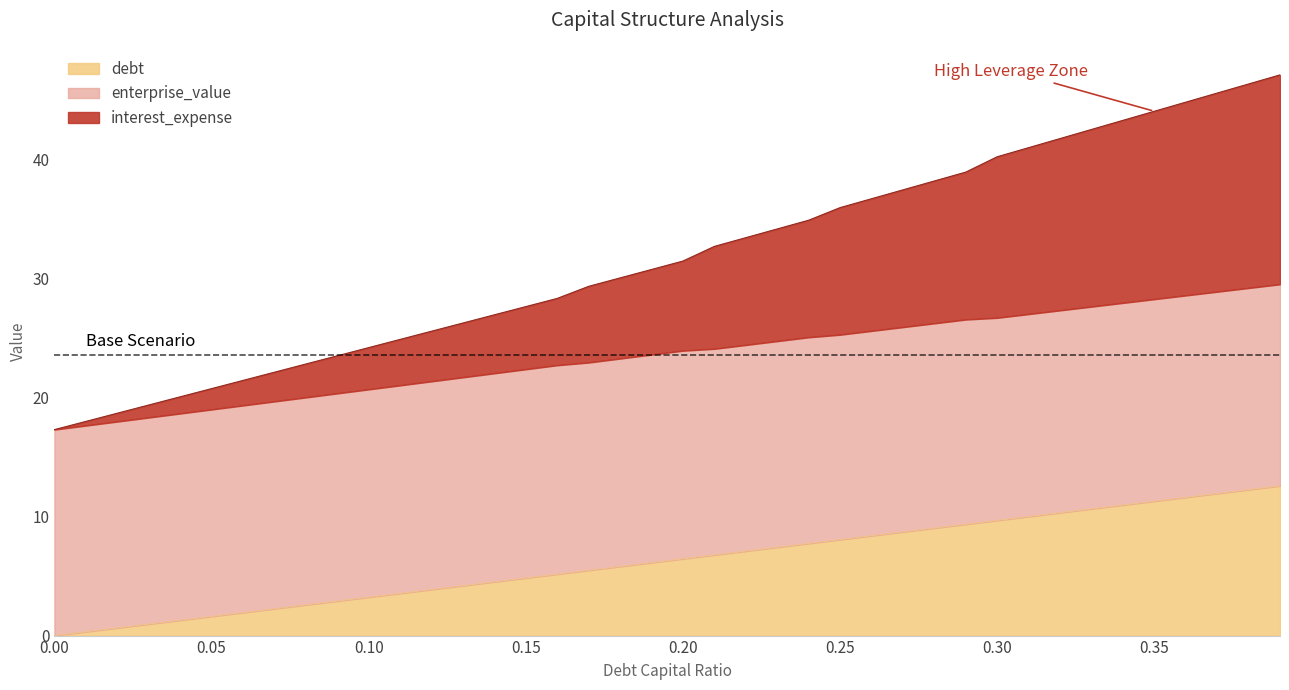

What is the difference between the maximum and minimum values in the debt series?

12.6